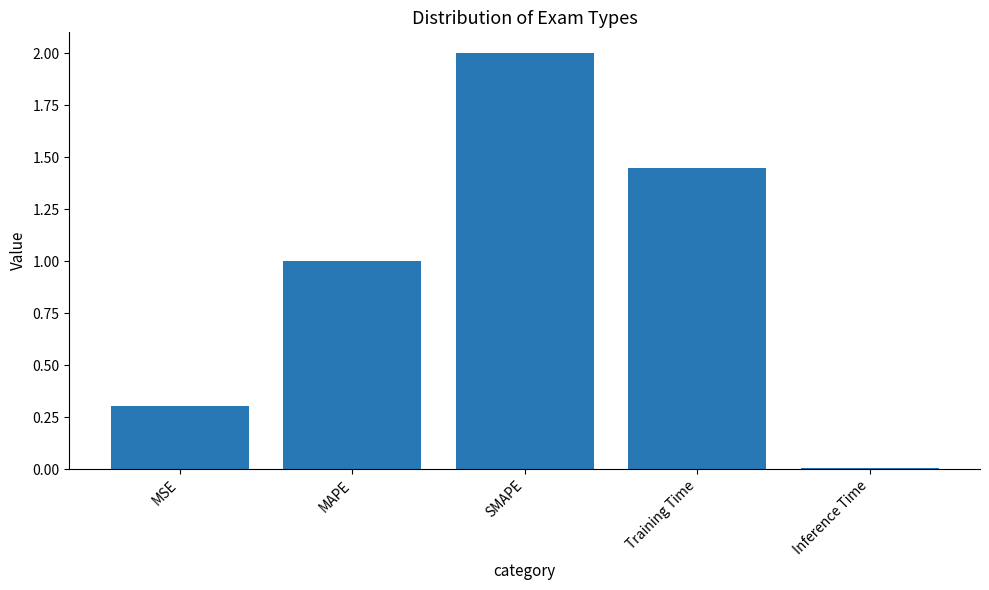

What is the sum of all values?

4.8